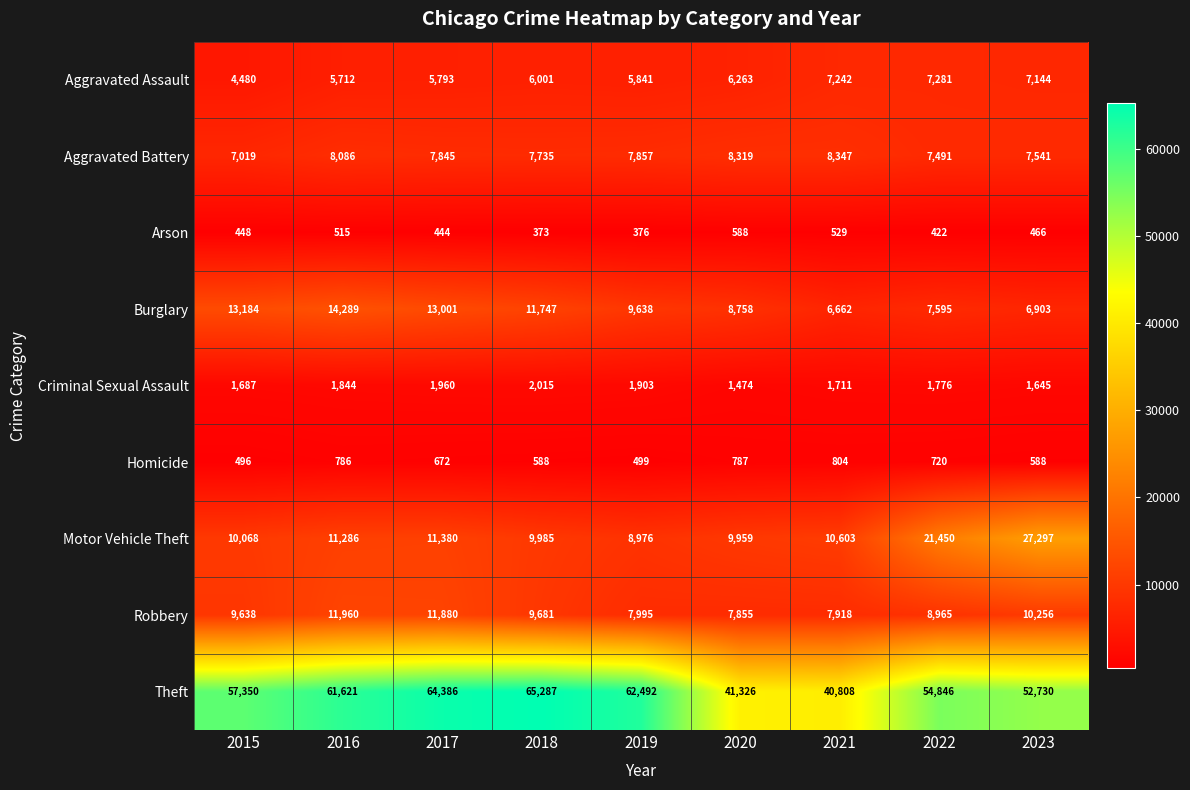

Which series changed the most between 2018 and 2020?

Theft